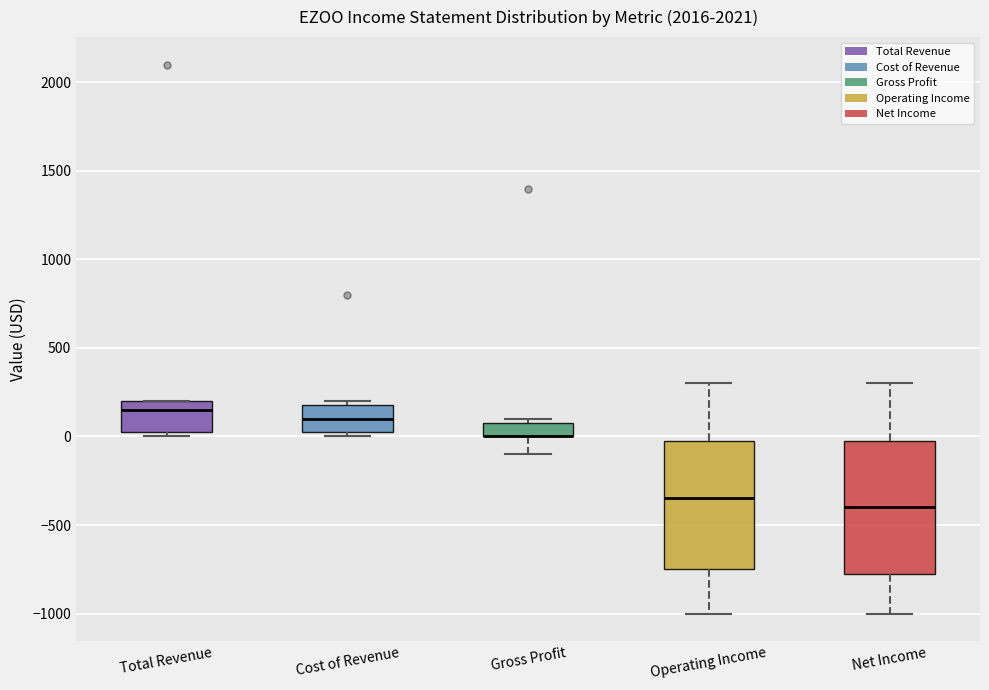

Reading left to right, transcribe this box plot: for each box, give where its median line is, the range the box spans, and where its two whiskers end, as read against the y-axis. The values are not printed on the chart, so give them approximately, as read against the axis.

Total Revenue: median 150, box 50 to 200, whiskers 0 to 200
Cost of Revenue: median 100, box 50 to 200, whiskers 0 to 200 (just above the box's upper edge)
Gross Profit: median 0 (drawn on the box's lower edge), box 0 to 100, whiskers -100 to 100 (just above the box's upper edge)
Operating Income: median -350, box -750 to 0, whiskers -1000 to 300
Net Income: median -400, box -750 to 0, whiskers -1000 to 300